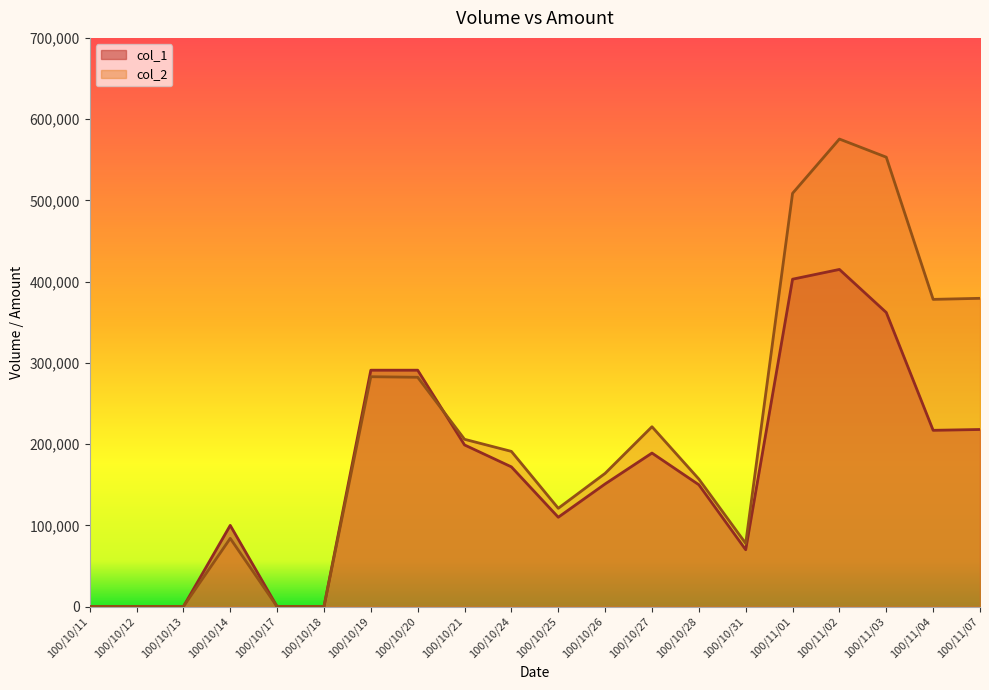

At how many categories does at least one series exceed 371447?

5